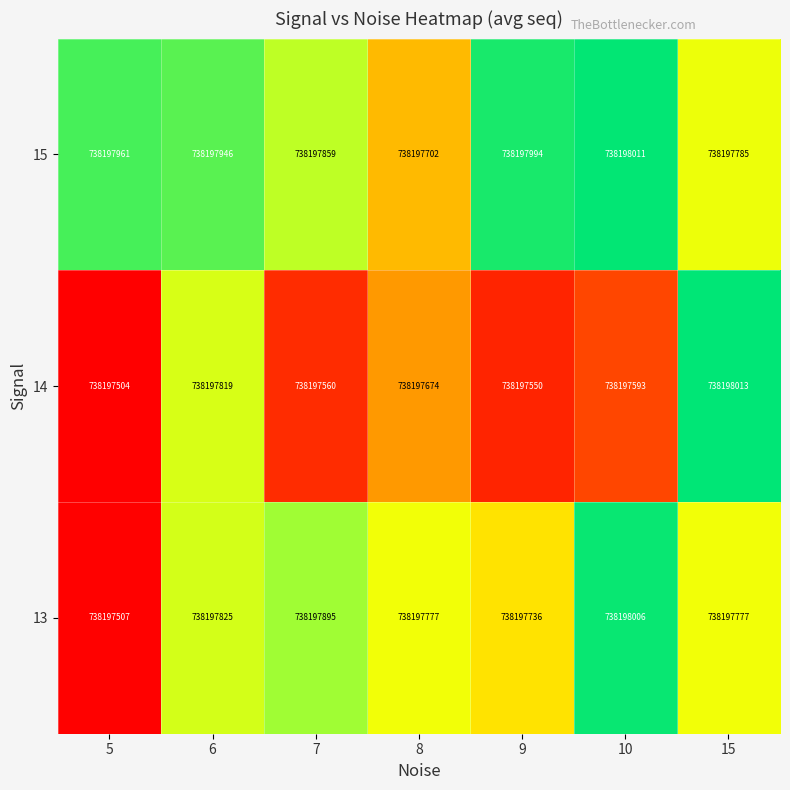

List the labels in order of 15 value, smallest first.

8, 15, 7, 6, 5, 9, 10